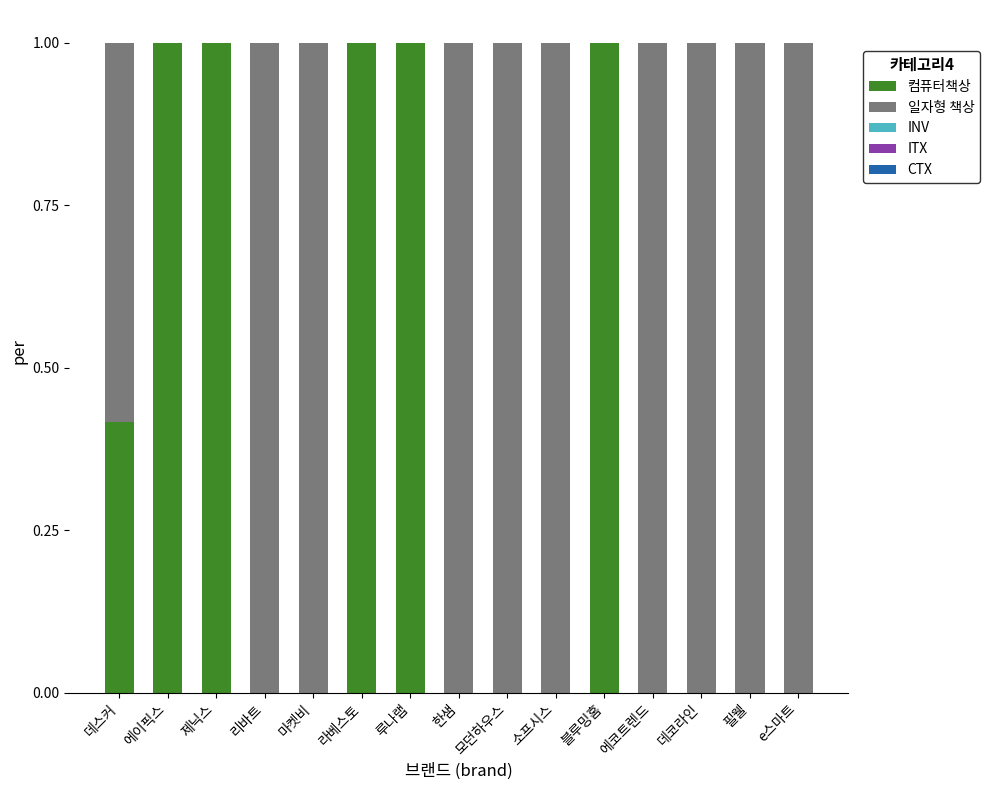

Are the bars horizontal?

No